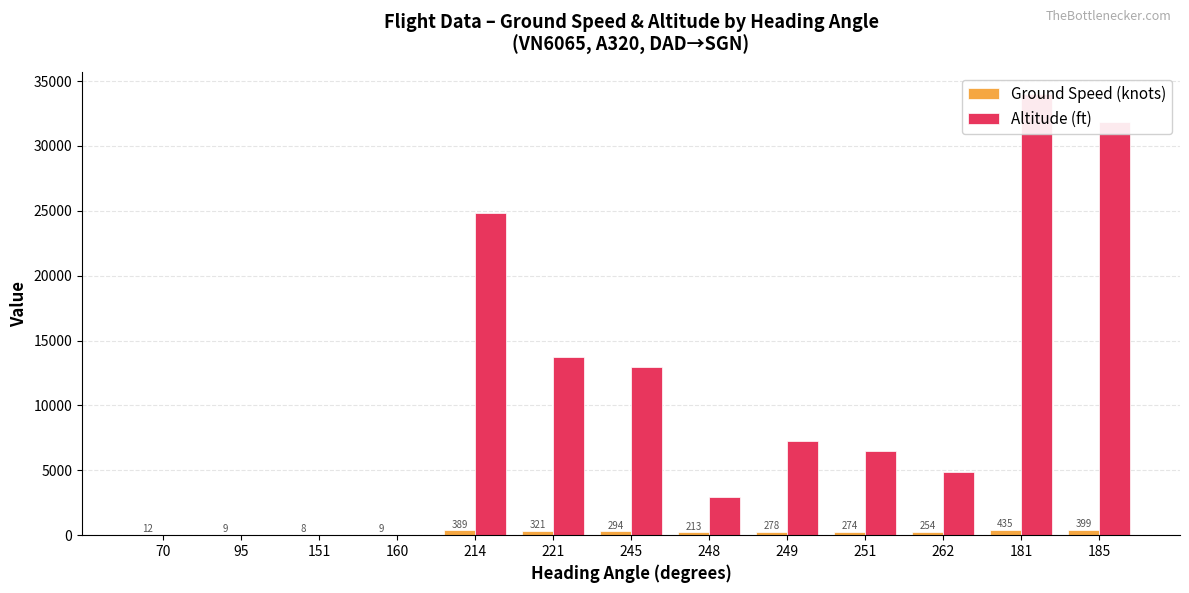

Rank the categories by Ground Speed (knots) value from highest to lowest.

181, 185, 214, 221, 245, 249, 251, 262, 248, 70, 95, 160, 151